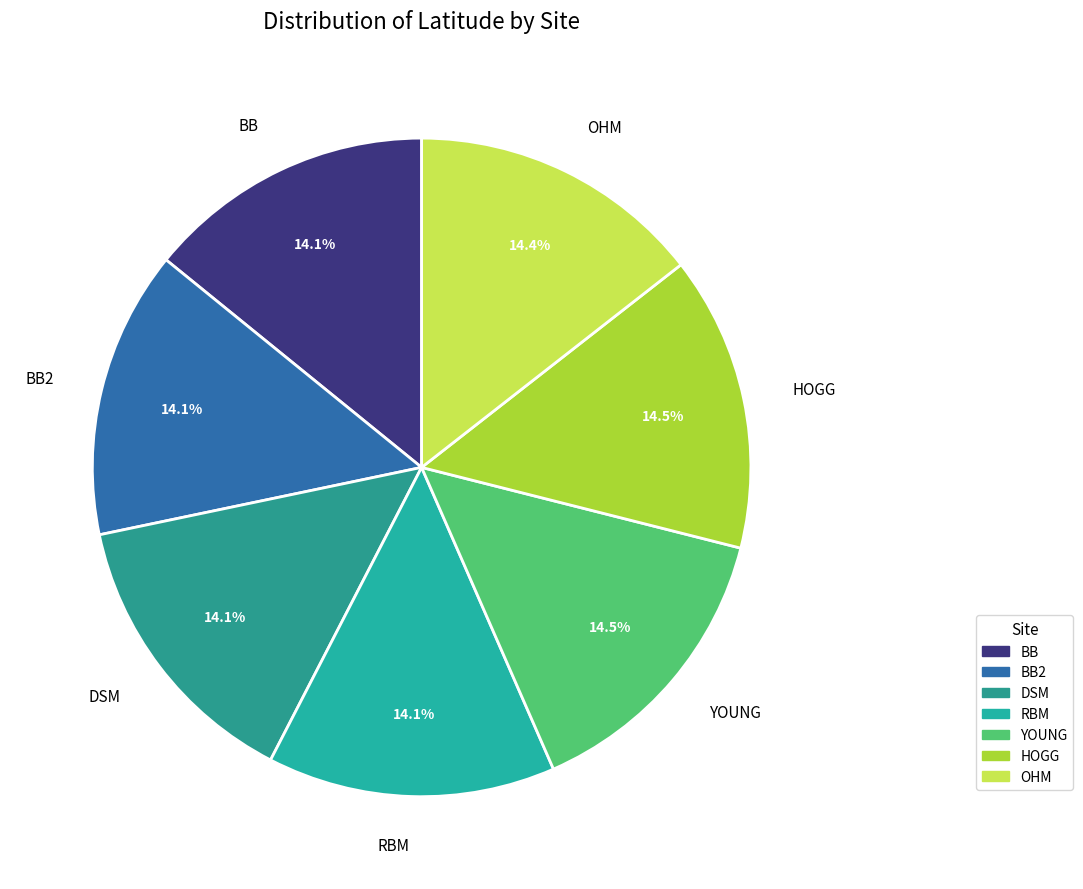

Count the number of slices in the pie.

7